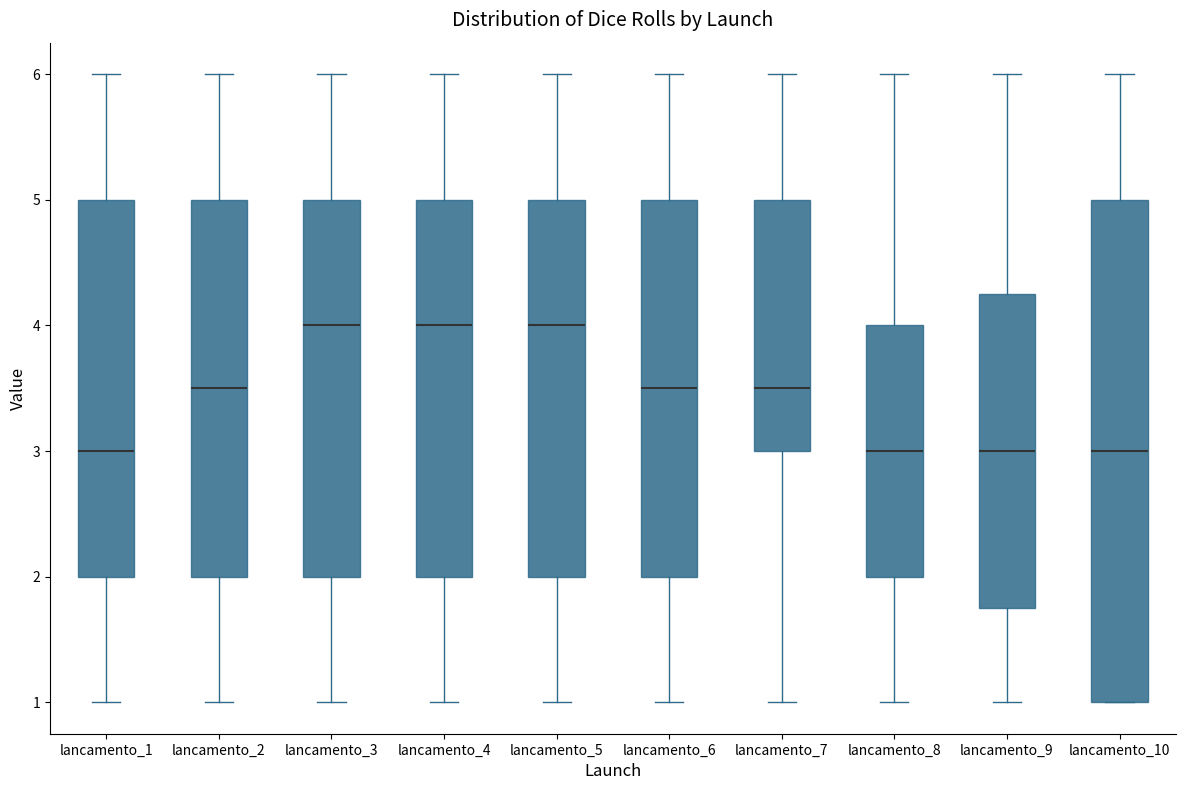

Comparing the boxes themselves (not the whiskers), which one is the tallest?

lancamento_10